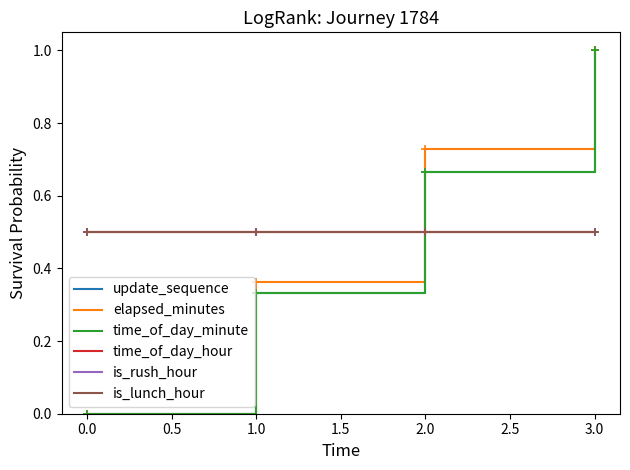

True or false: time_of_day_hour and update_sequence cross at least once.

True